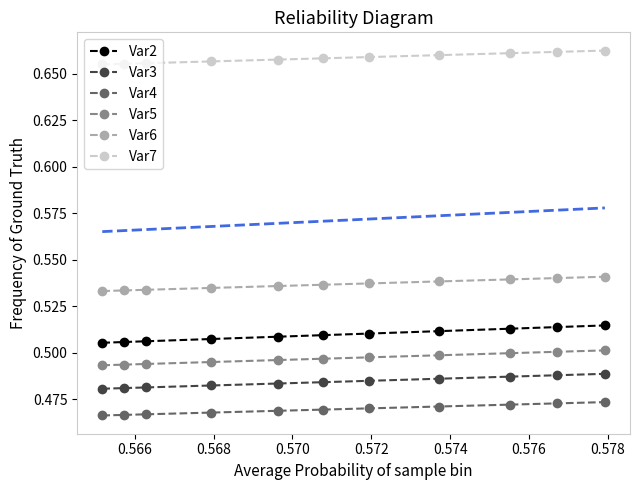

What are all the series names shown in the legend?

Var2, Var3, Var4, Var5, Var6, Var7